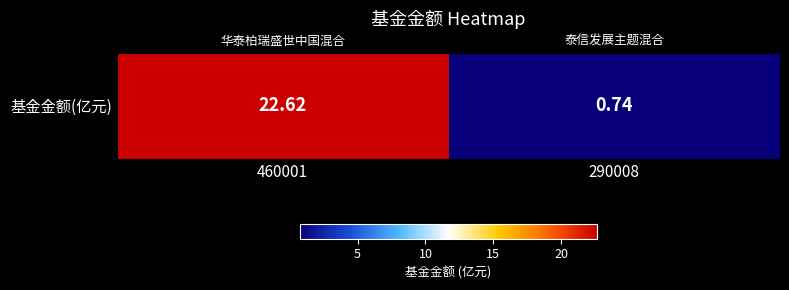

What is the maximum value shown in the chart?

22.6